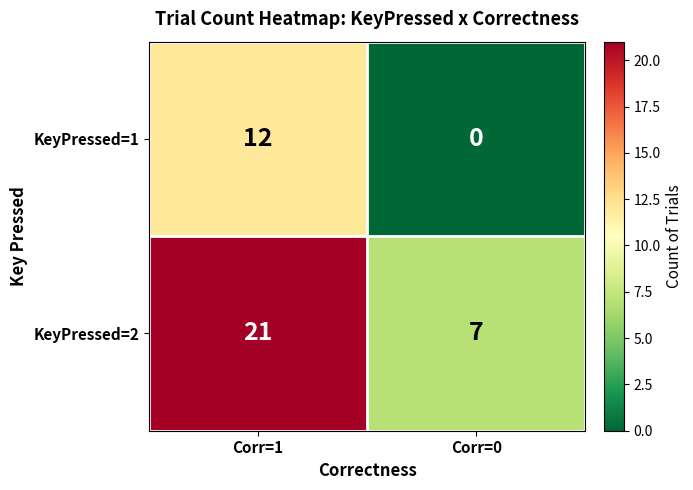

Rank the series by their maximum value, from lowest to highest.

KeyPressed=1, KeyPressed=2